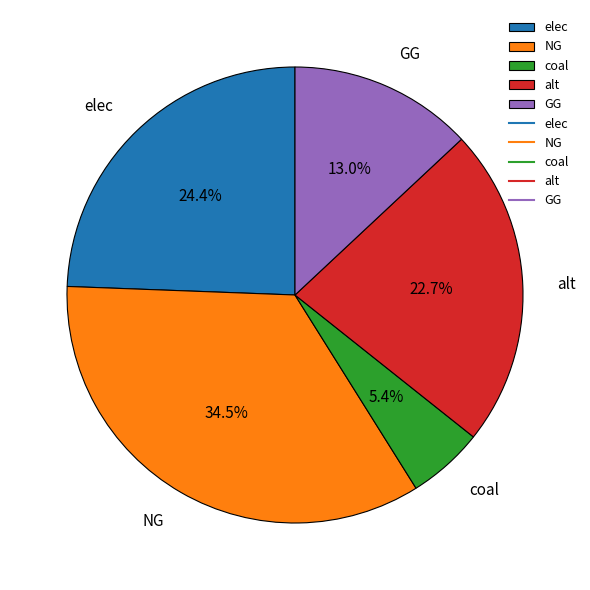

Which has a higher value, NG or elec?

NG